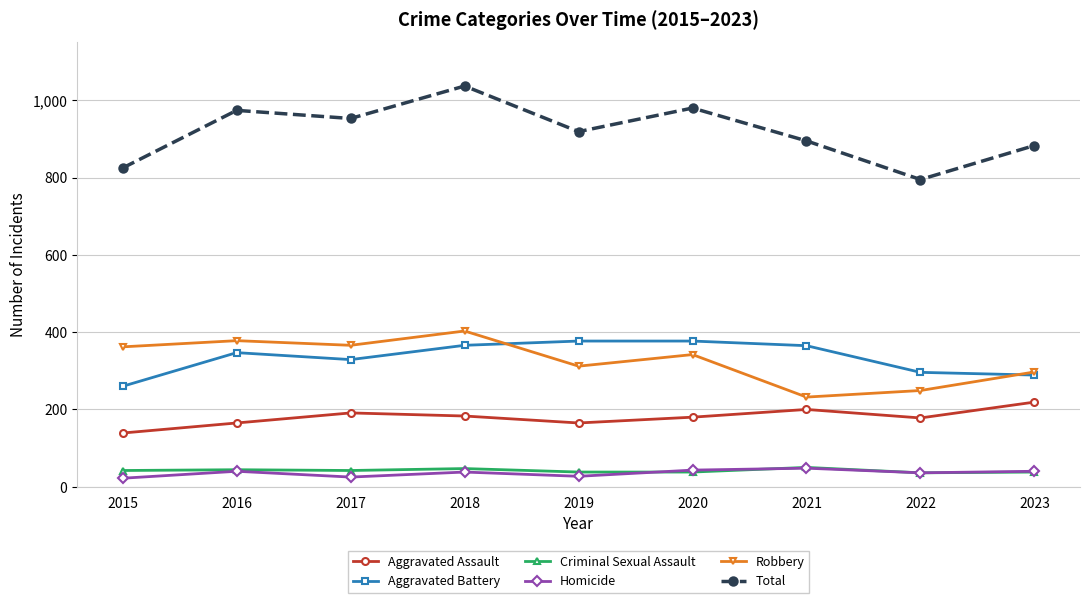

What are all the series names shown in the legend?

Aggravated Assault, Aggravated Battery, Criminal Sexual Assault, Homicide, Robbery, Total